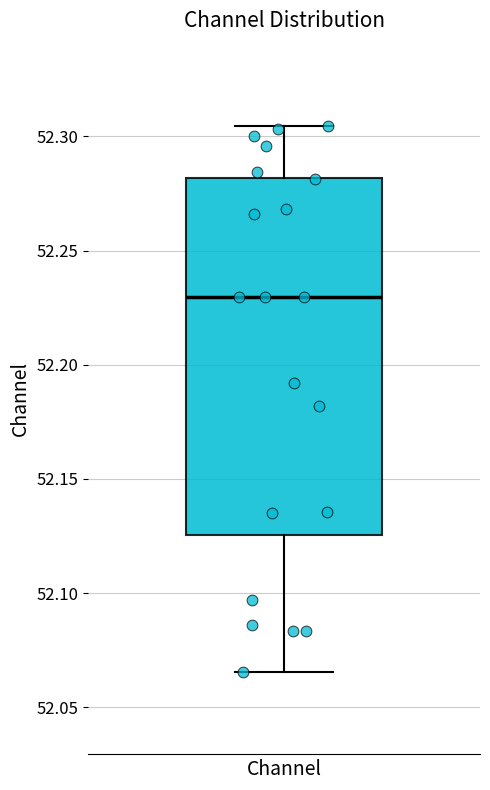

Where is the lower edge of the box for Channel on the y-axis? The values are not printed on the chart, so give them approximately, as read against the axis.

52.125